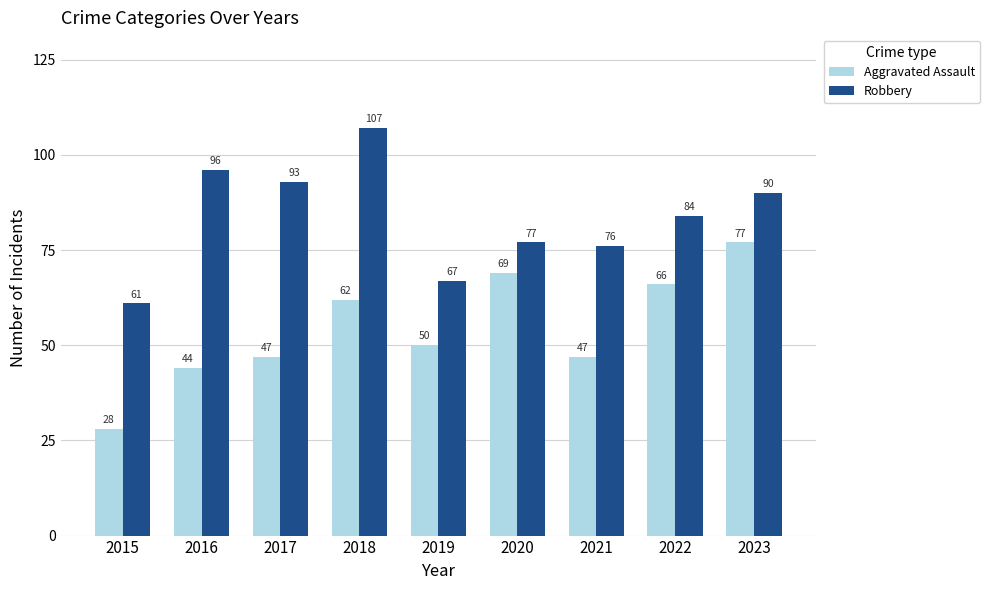

How many bars are there in total?

18